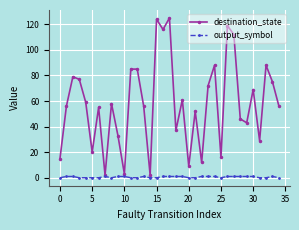

Which series has the largest total across all categories?

destination_state